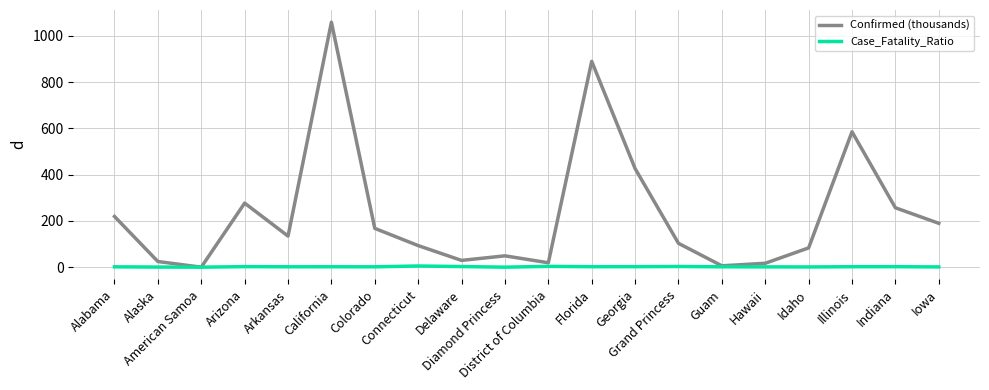

At Arkansas, list the series in order from largest to smallest.

Confirmed (thousands), Case_Fatality_Ratio